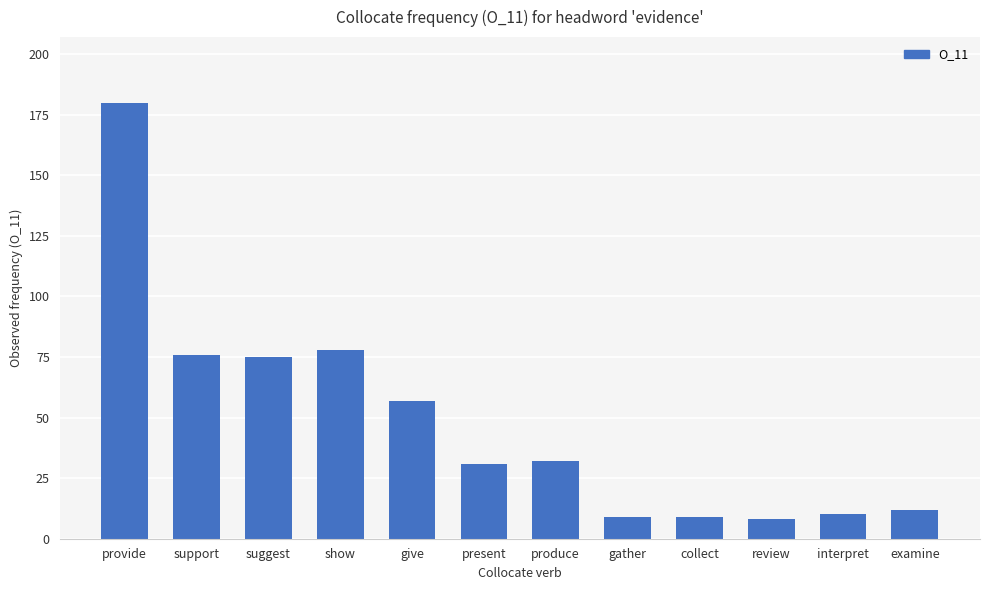

Reading left to right, what are all the values shown in this chart?

180	76	75	78	57	31	32	9	9	8	10	12